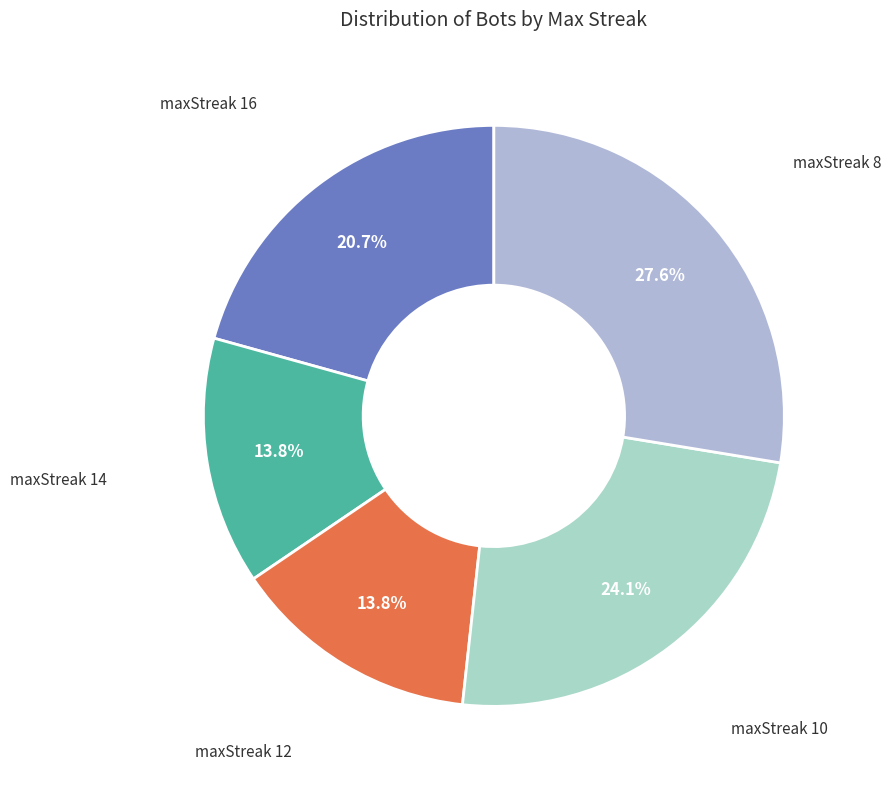

To the nearest percent, what is the difference between the maxStreak 12 and maxStreak 10 slice percentages?

10%